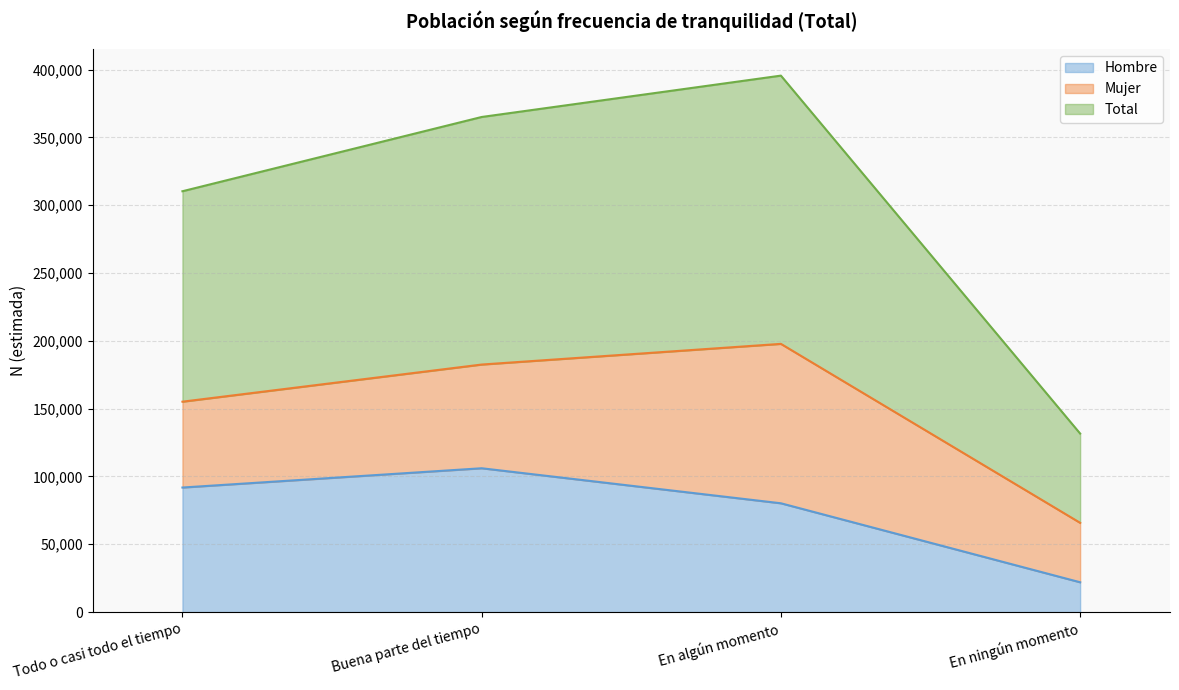

What is the difference between the maximum and minimum values in the Total series?

131945